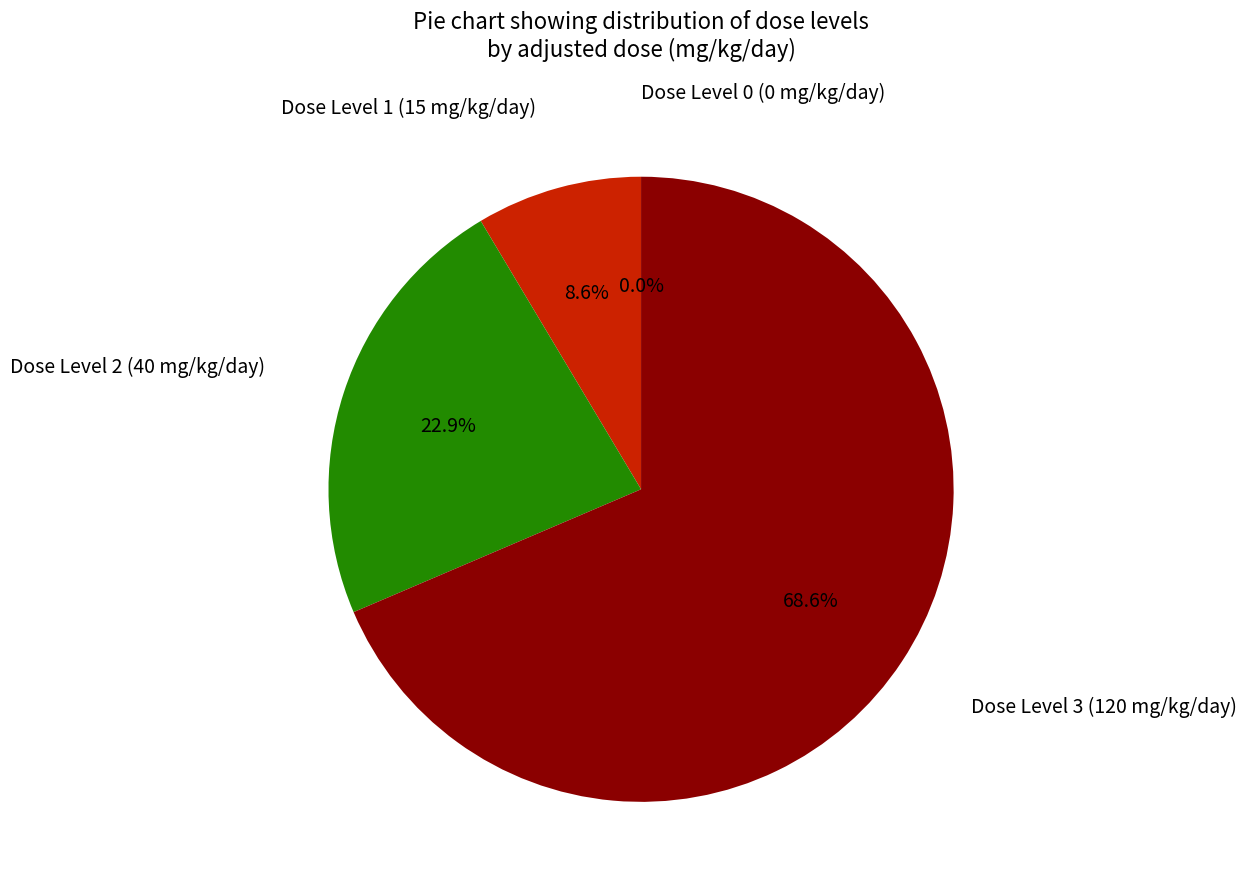

Combined, what portion of the pie is Dose Level 0 (0 mg/kg/day) and Dose Level 2 (40 mg/kg/day)?

22.9%